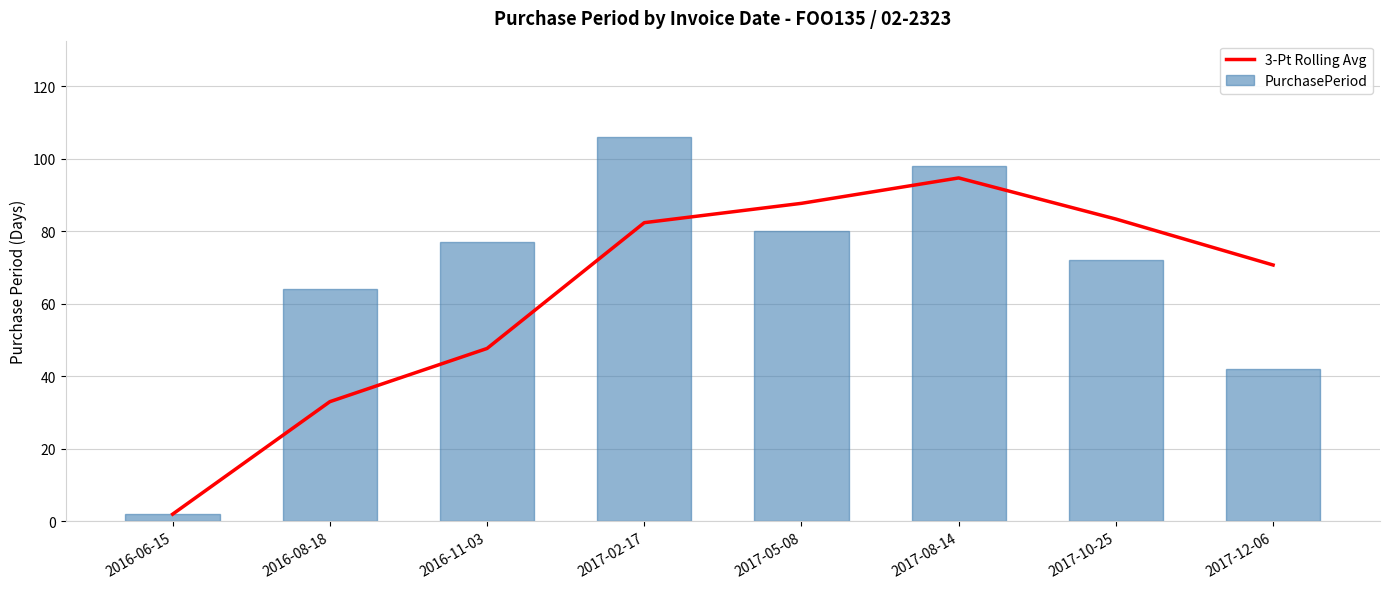

At how many categories does at least one series exceed 58?

7